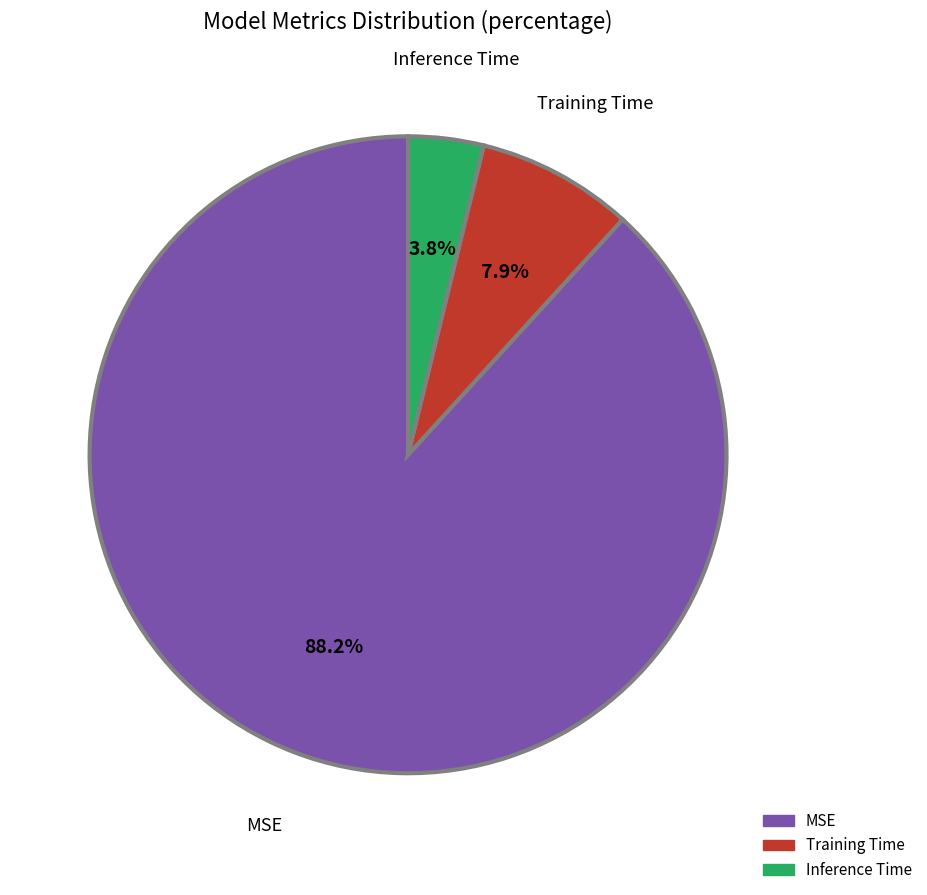

Count the number of slices in the pie.

3